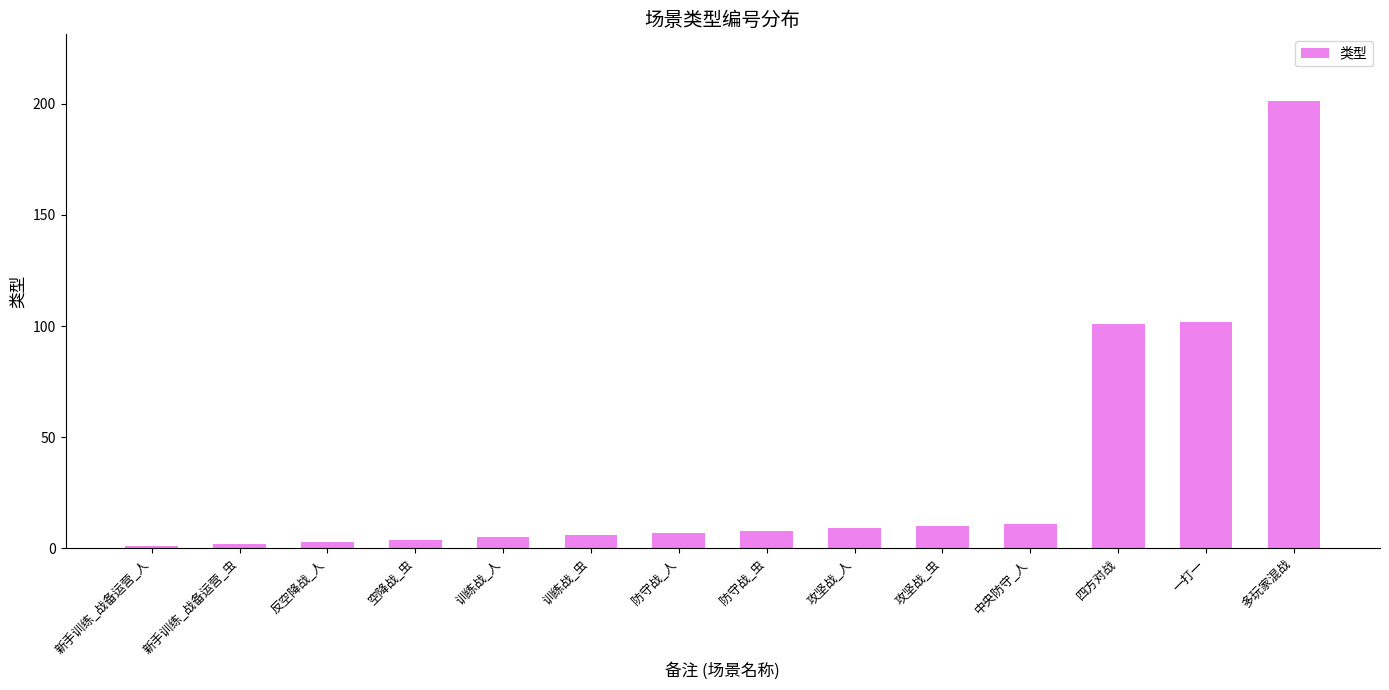

The value at 多玩家混战 is 201. True or false?

True